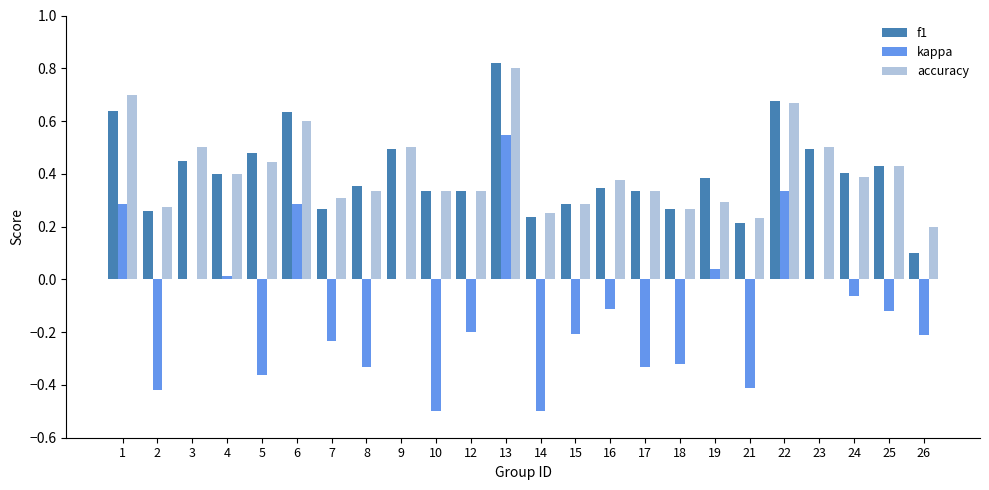

Is the value of kappa at 17 greater than the value of accuracy at 8?

No